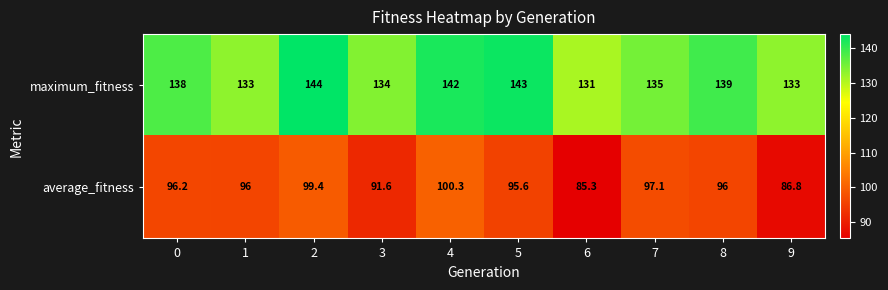

How many distinct data groups are displayed?

2